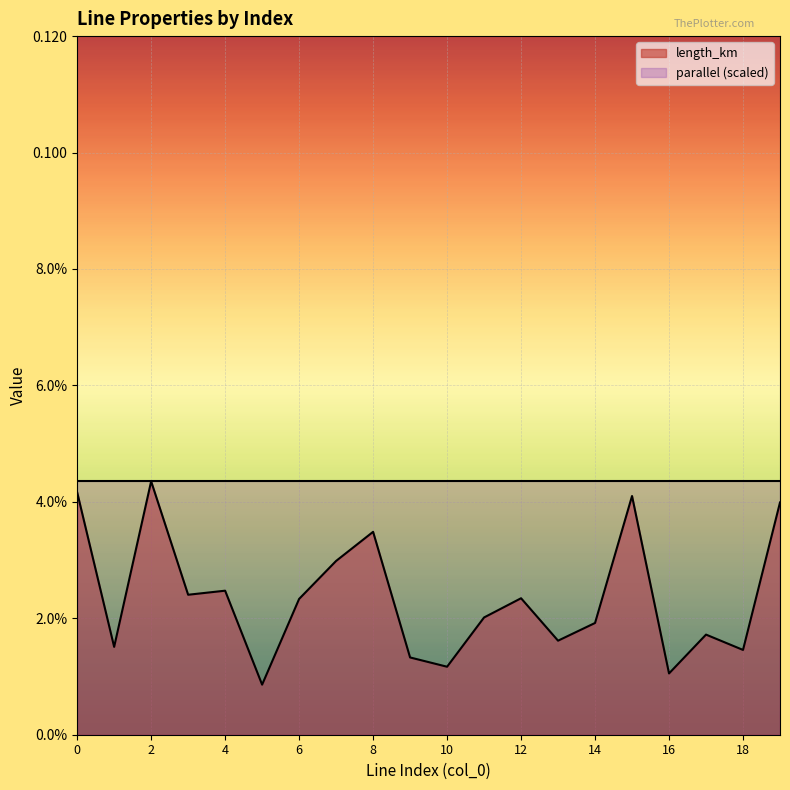

Rank the categories by value from highest to lowest.

2, 0, 15, 19, 8, 7, 4, 3, 12, 6, 11, 14, 17, 13, 1, 18, 9, 10, 16, 5